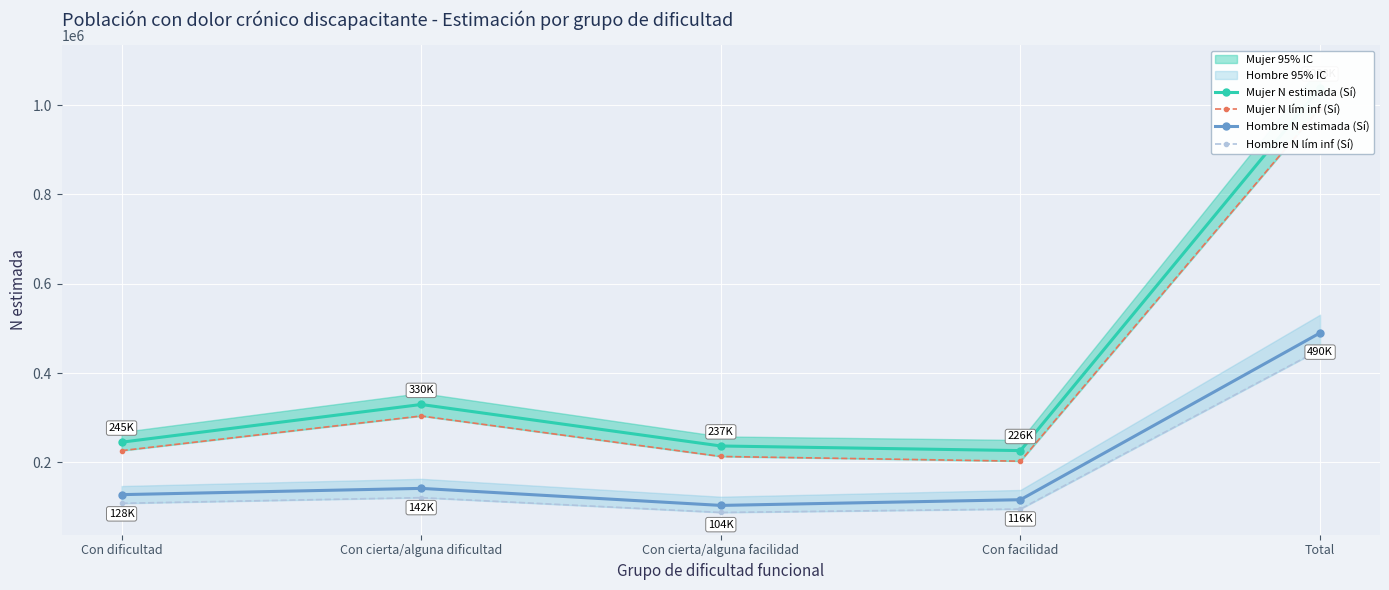

How many data points in Hombre N lím inf (Sí) are less than 108421?

2